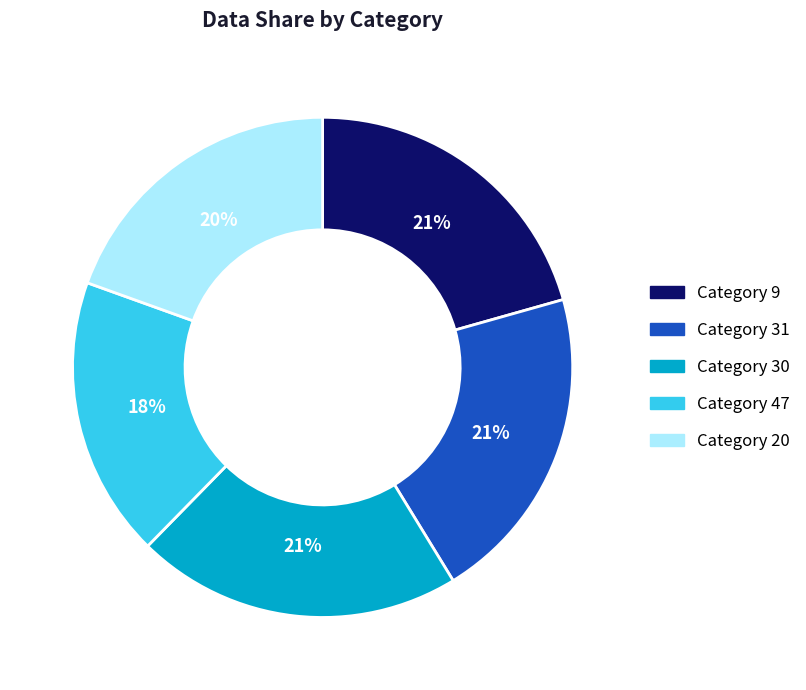

How many slices are in this pie chart?

5